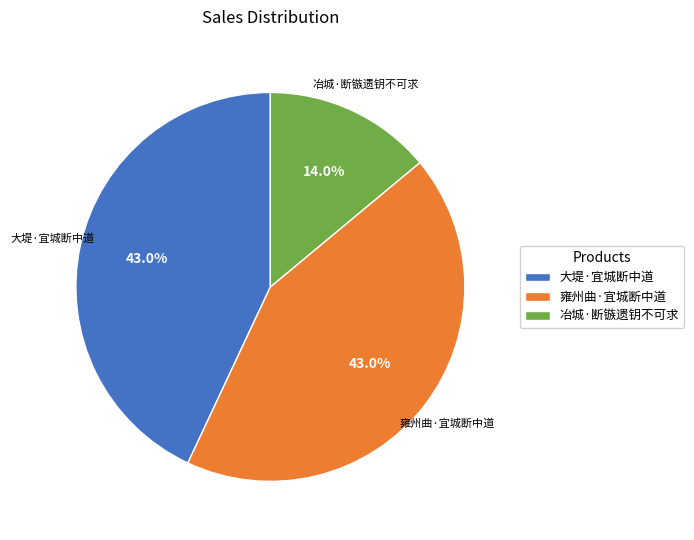

Do 大堤·宜城断中道 and 冶城·断镞遗钥不可求 together represent more than half of the pie?

Yes